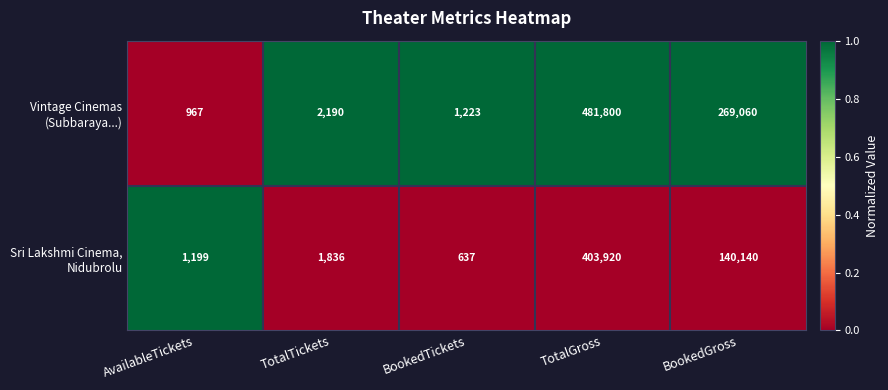

What is the spread (max minus min) of values at TotalGross?

77880